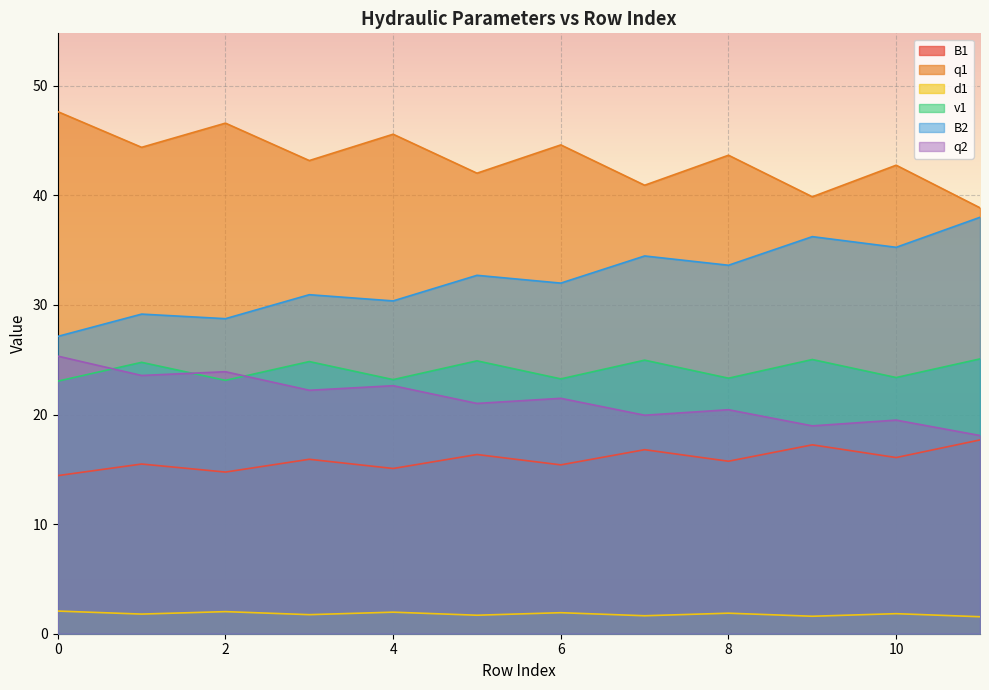

Which has a higher value, 11 or 3?

11